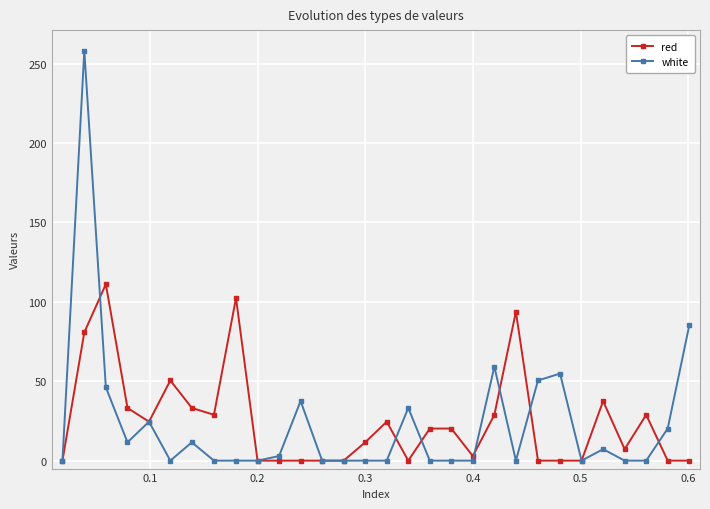

Rank the series by their maximum value, from lowest to highest.

red, white